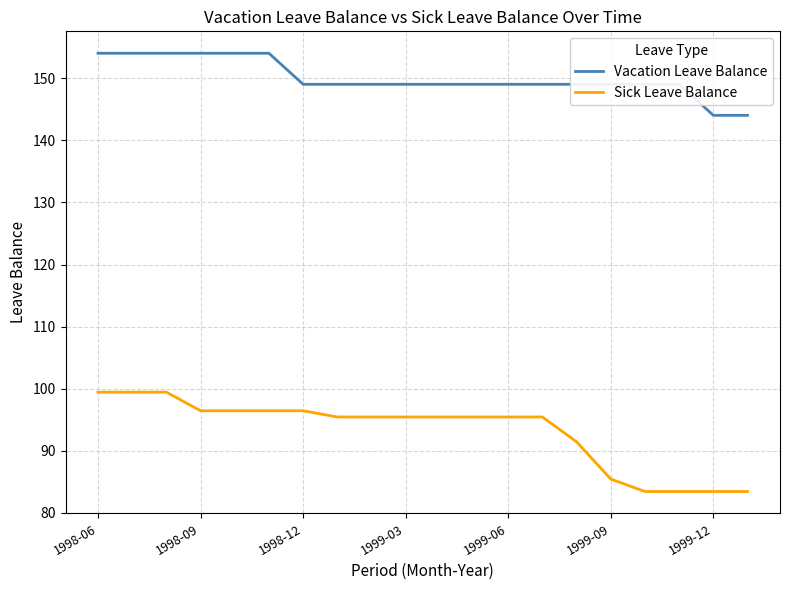

Which series has the largest total across all categories?

Vacation Leave Balance